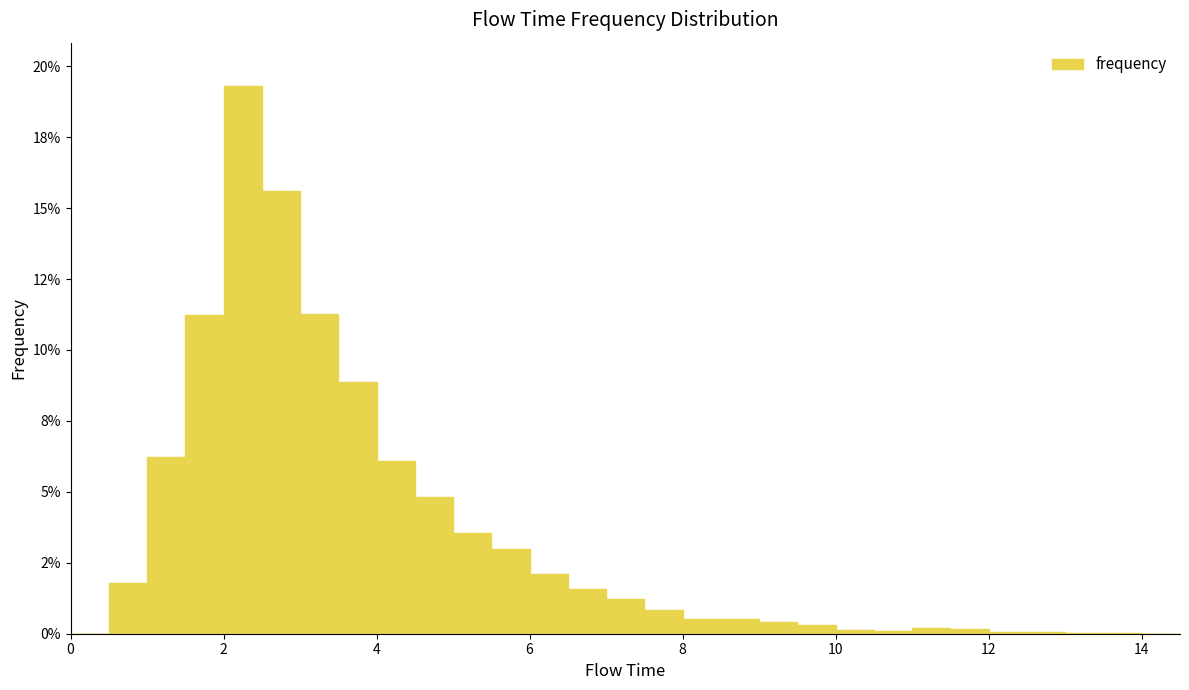

How many lines are shown in the chart?

1